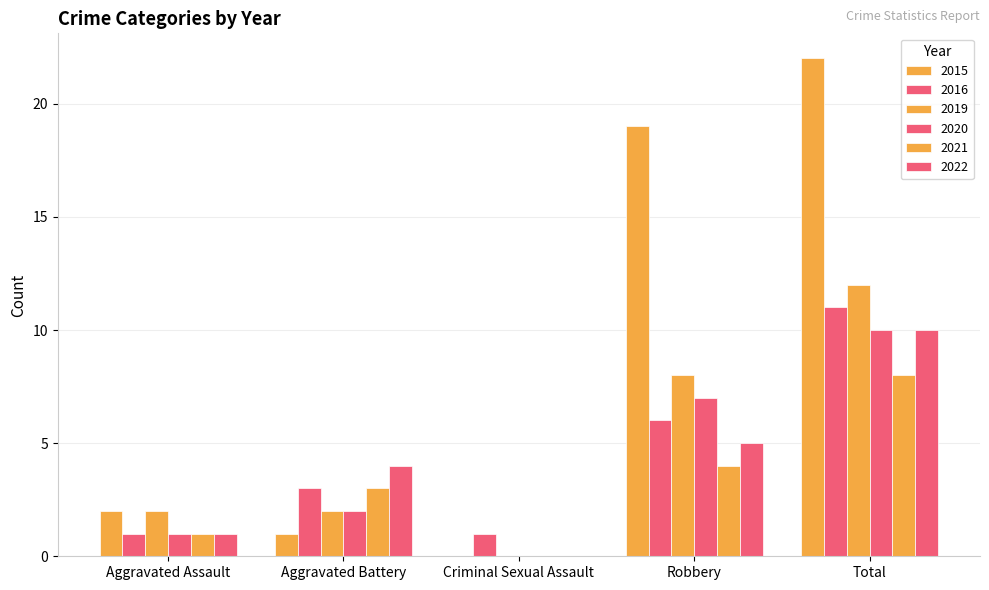

What position from the left is Robbery?

4